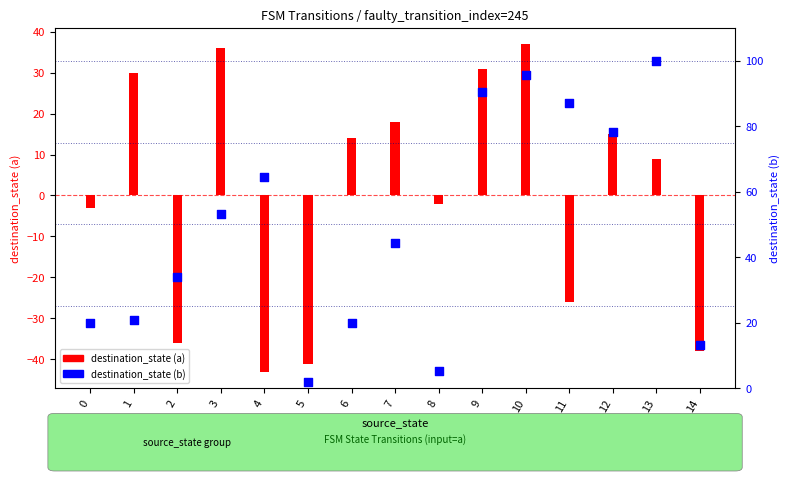

At how many categories does at least one series exceed -9?

15